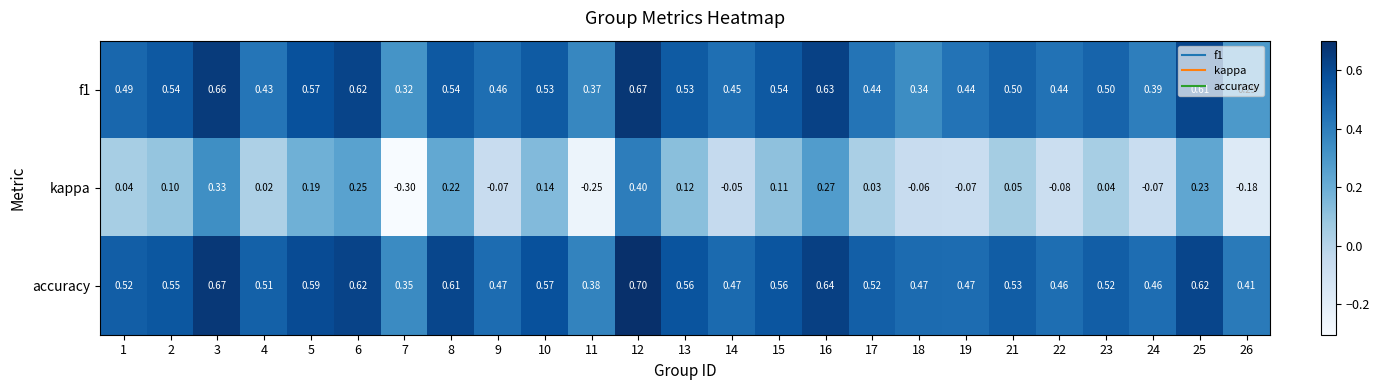

What is the maximum value shown in the chart?

0.7